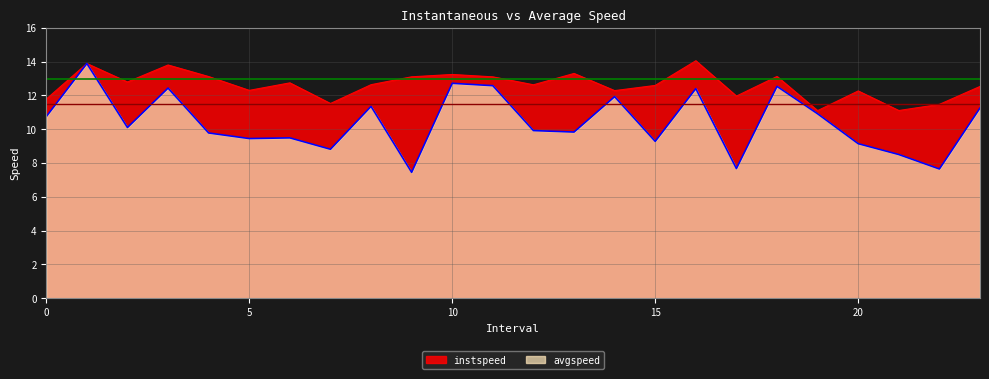

Which category has the highest value in the avgspeed series?

1.0